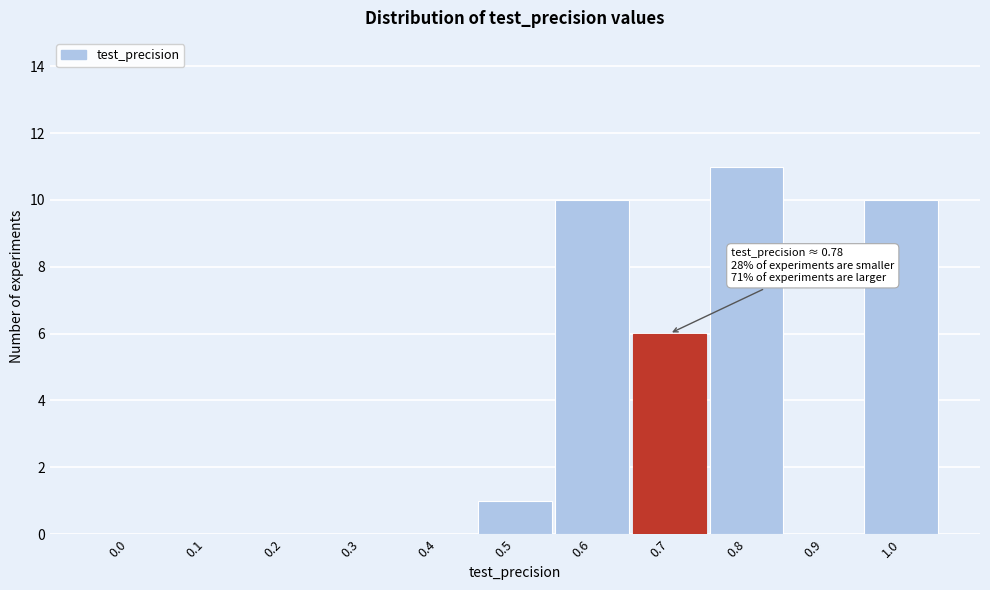

Reading left to right, transcribe all the data shown in this chart.

0.0=0	0.1=0	0.2=0	0.3=0	0.4=0	0.5=1	0.6=10	0.7=6	0.8=11	0.9=0	1.0=10